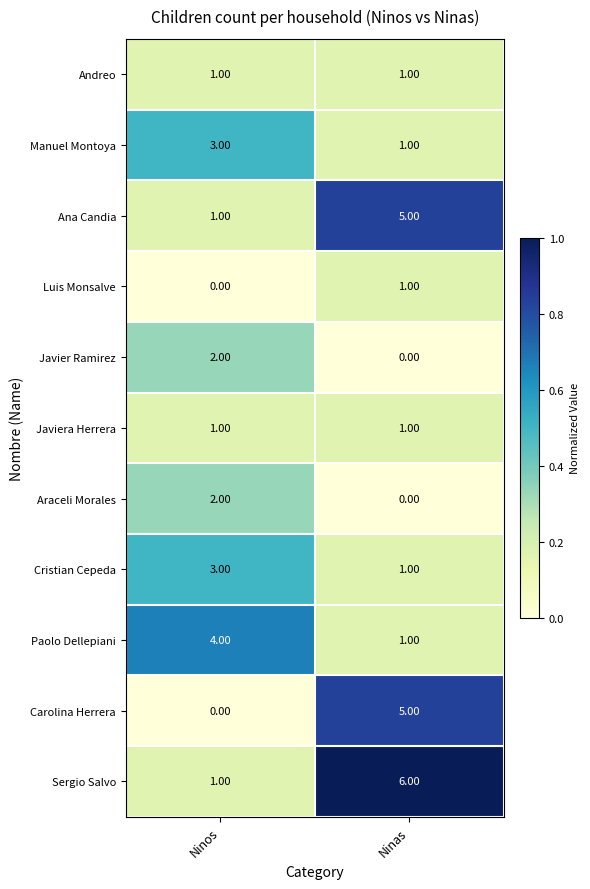

Rank the categories by Carolina Herrera value from highest to lowest.

Ninas, Ninos